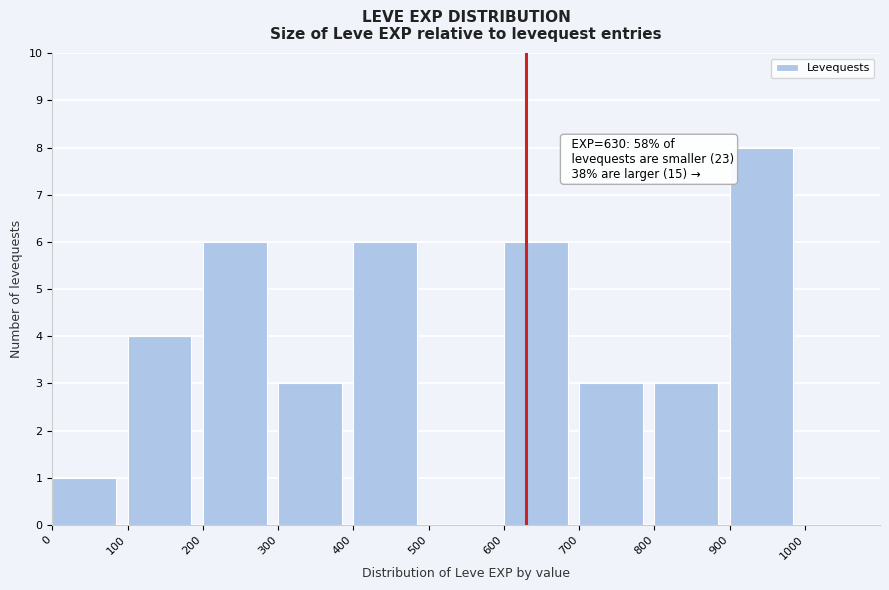

Which range on the x-axis has the tallest bar?

900 to 1000